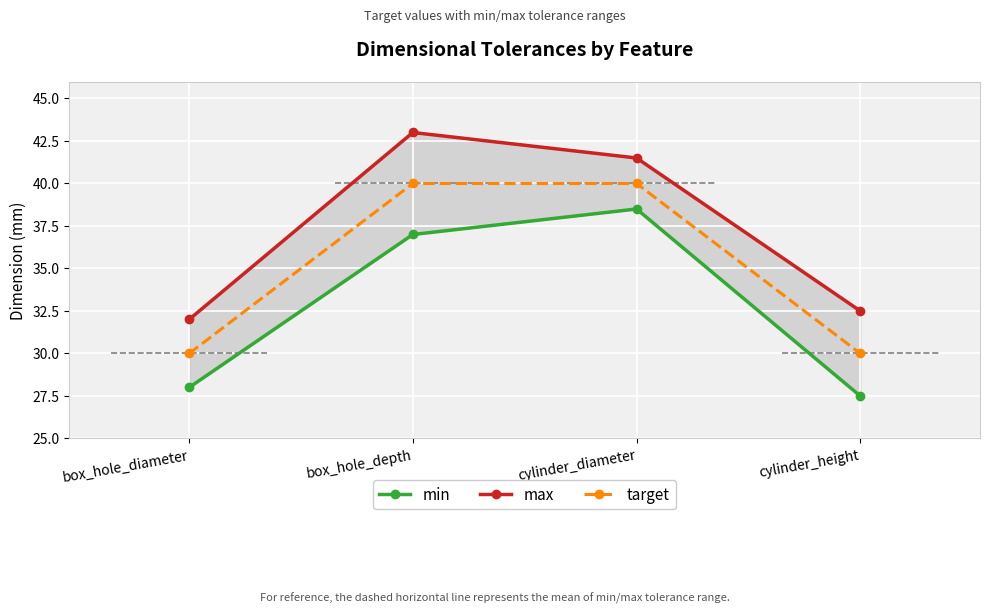

Which has a higher value, cylinder_height or box_hole_diameter?

box_hole_diameter